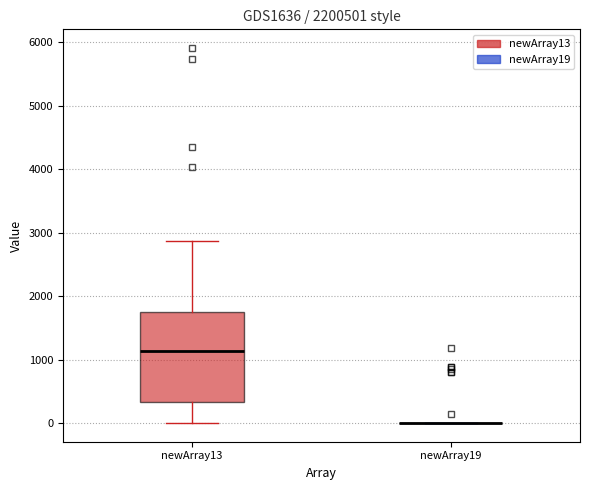

Reading left to right, transcribe this box plot: for each box, give where its median line is, the range the box spans, and where its two whiskers end, as read against the y-axis. The values are not printed on the chart, so give them approximately, as read against the axis.

newArray13: median 1100, box 300 to 1700, whiskers 0 to 2900
newArray19: box collapsed to a line at 0, whiskers 0 to 0